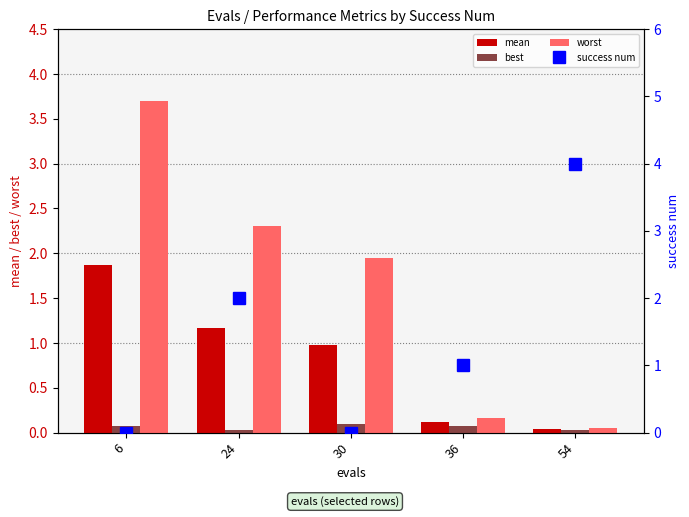

How many series are shown in this chart?

4